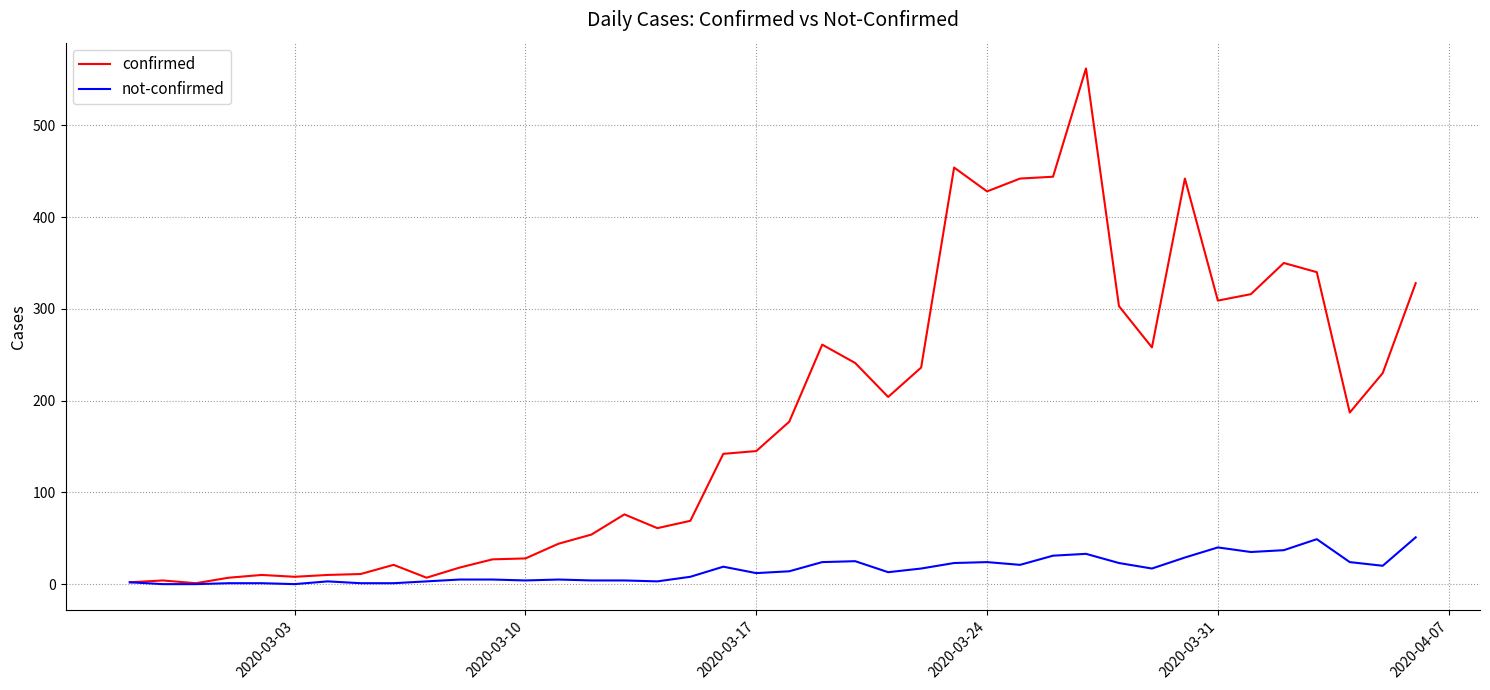

What is the difference between the maximum and second lowest values in the confirmed series?

560